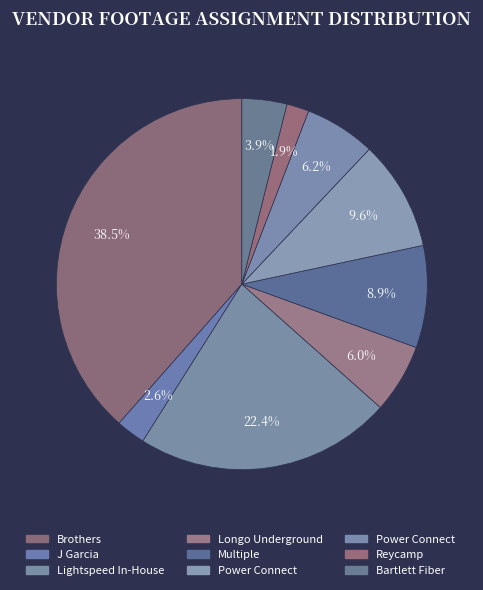

How many segments does this pie chart have?

9